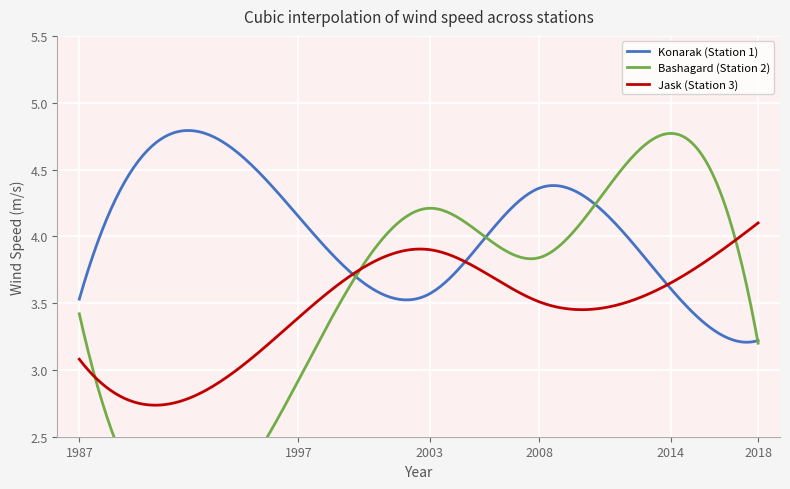

What is the maximum value for Bashagard (Station 2)?

4.8